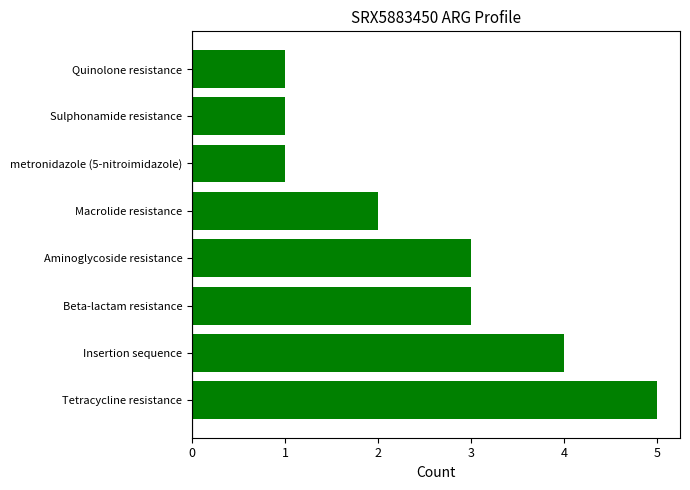

Reading bottom to top, extract all data points from this chart.

Tetracycline resistance=5	Insertion sequence=4	Beta-lactam resistance=3	Aminoglycoside resistance=3	Macrolide resistance=2	metronidazole (5-nitroimidazole)=1	Sulphonamide resistance=1	Quinolone resistance=1